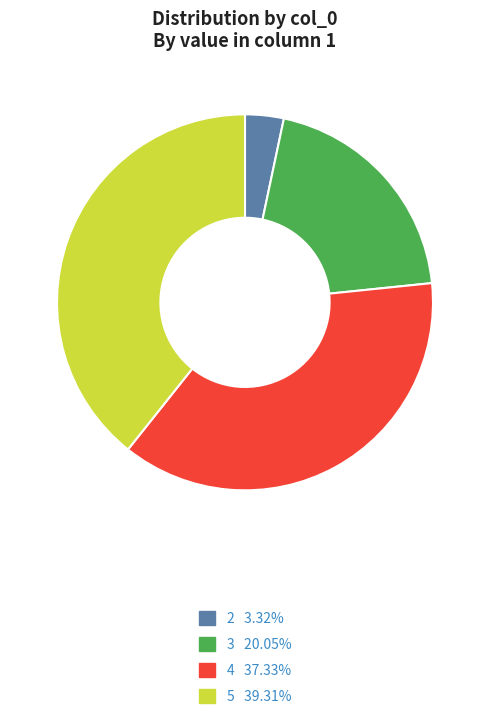

The 3 slice represents 33% of the pie. True or false?

False